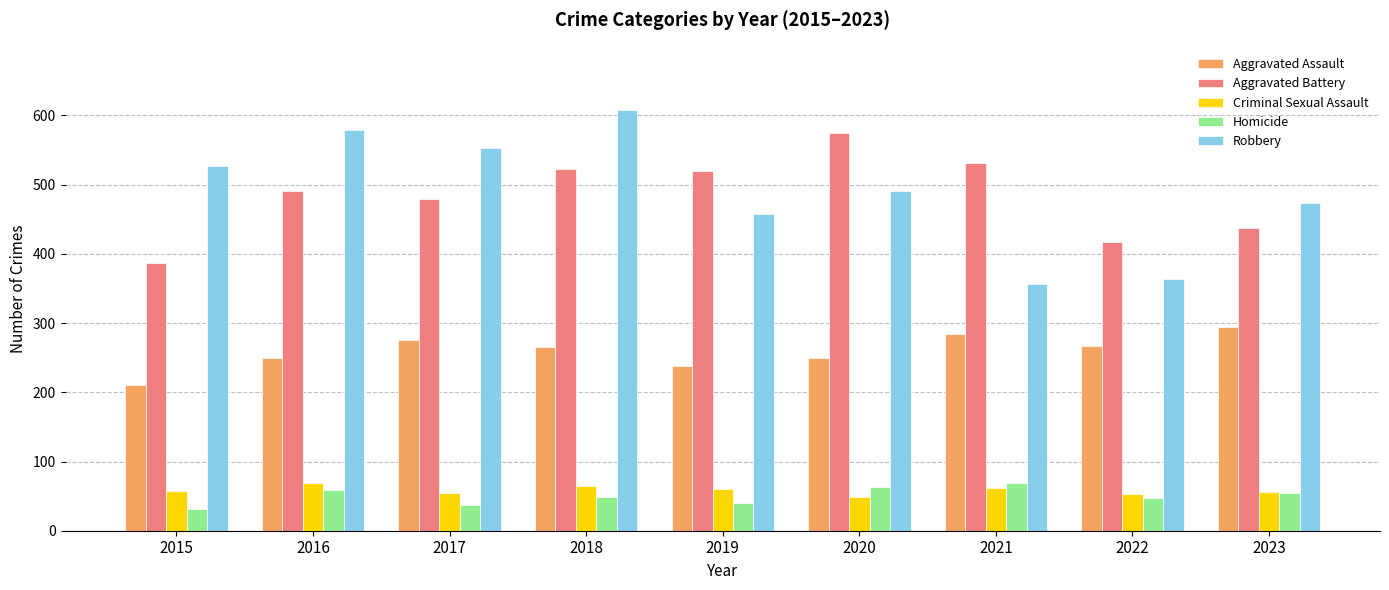

At 2022, list the series in order from largest to smallest.

Aggravated Battery, Robbery, Aggravated Assault, Criminal Sexual Assault, Homicide